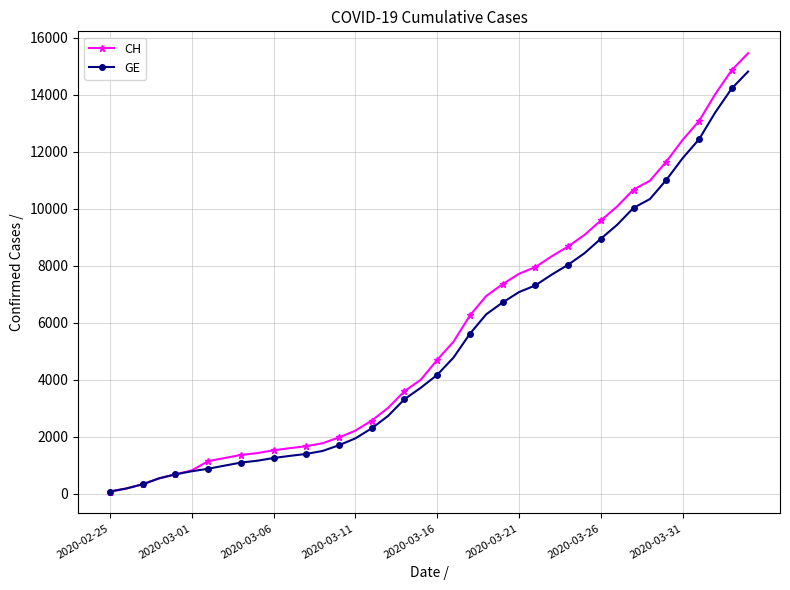

How many lines are shown in the chart?

2